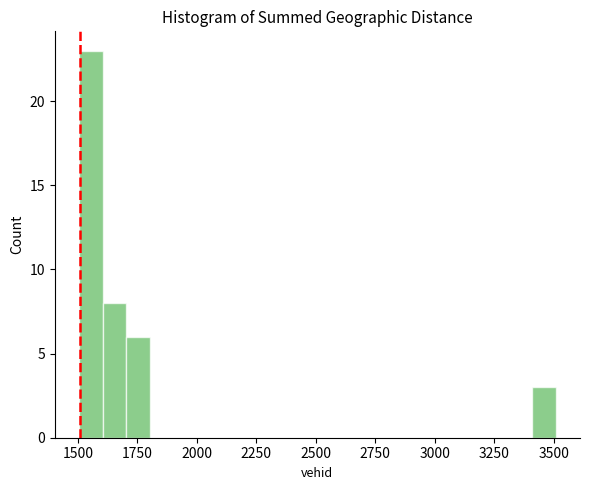

Read against the x-axis, roughly where is the centre of the tallest bar?

1550